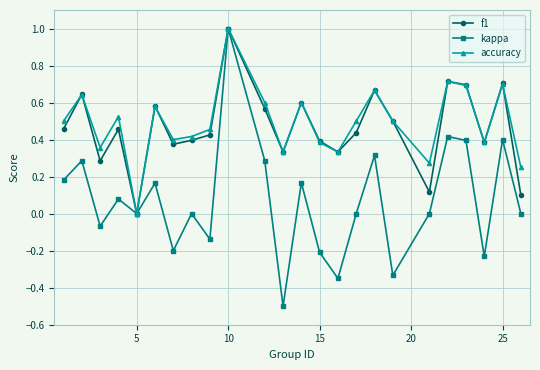

Which series has the widest spread of values?

kappa